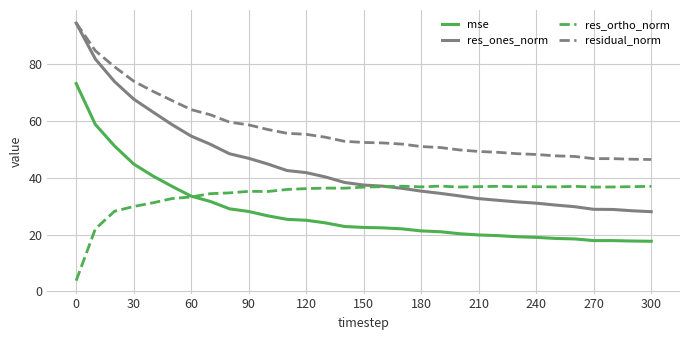

Which series has the largest range (max minus min)?

res_ones_norm